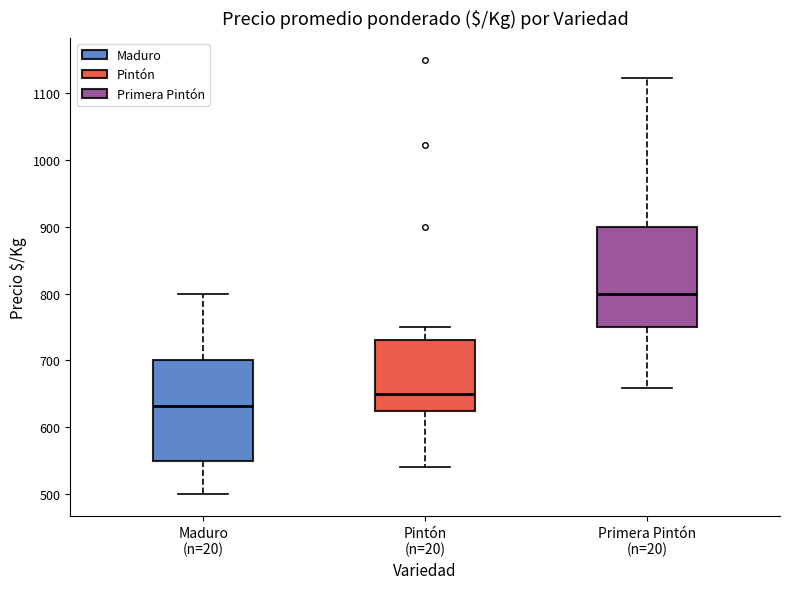

Where does the lower whisker of the box for Pintón (n=20) end on the y-axis? The values are not printed on the chart, so give them approximately, as read against the axis.

540